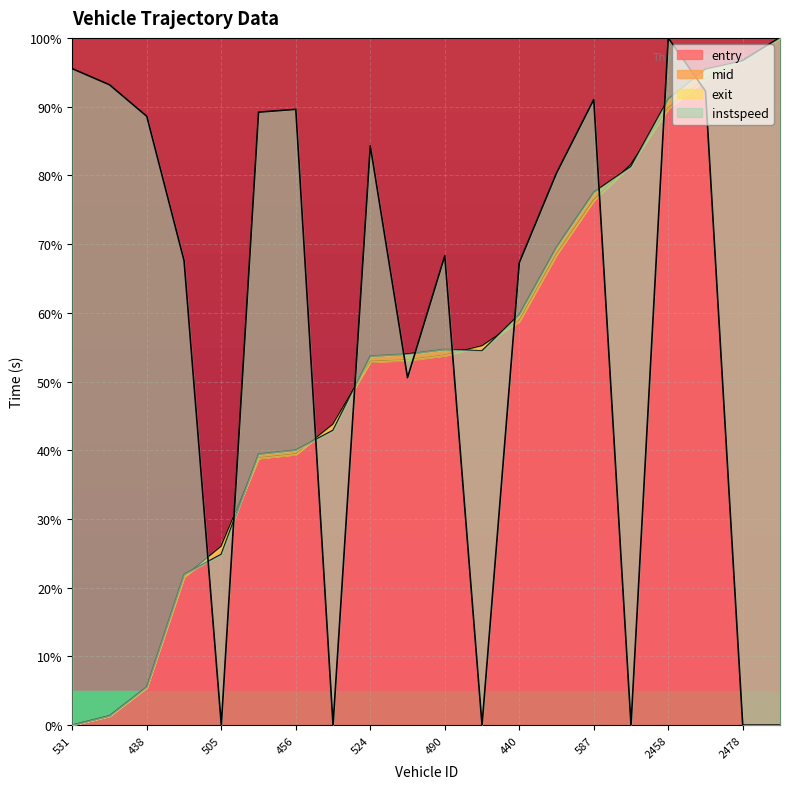

Is it true that entry equals 34.6 at 440?

False